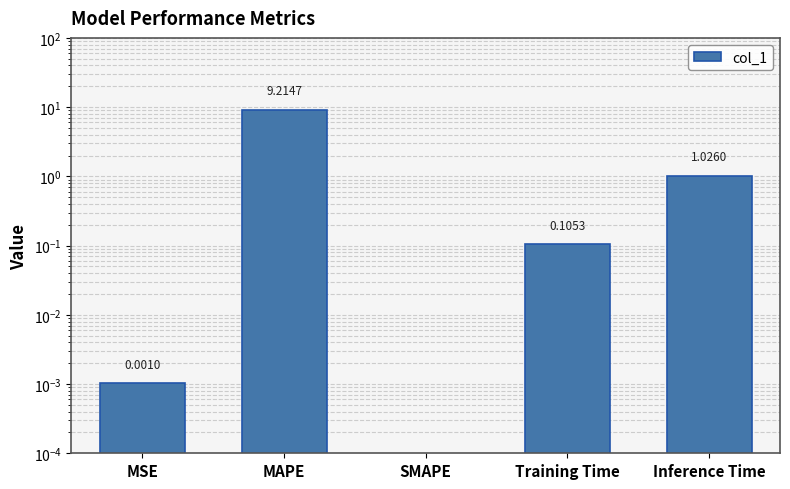

Between SMAPE and MAPE, which is larger?

MAPE